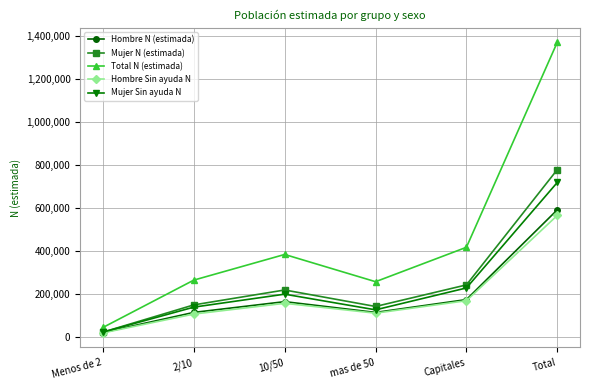

Count the number of categories in the chart.

6